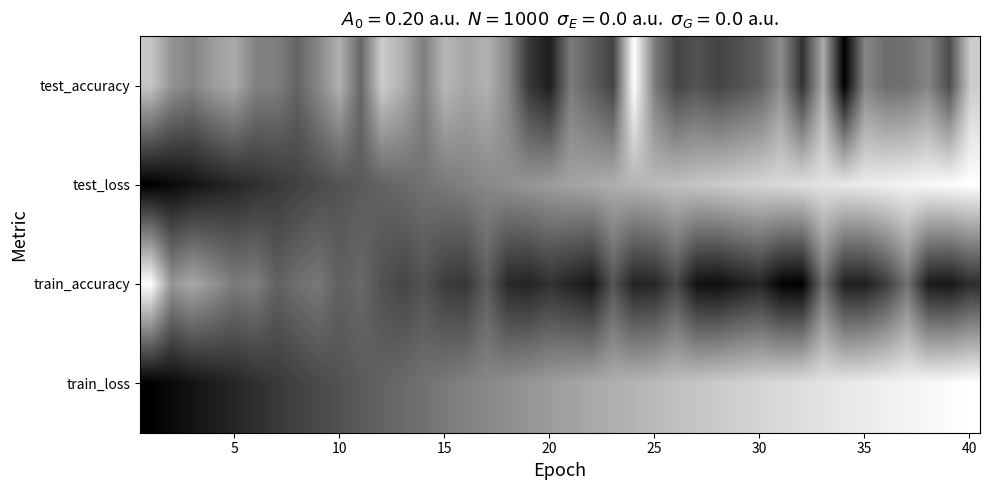

Count the number of data series in this chart.

4